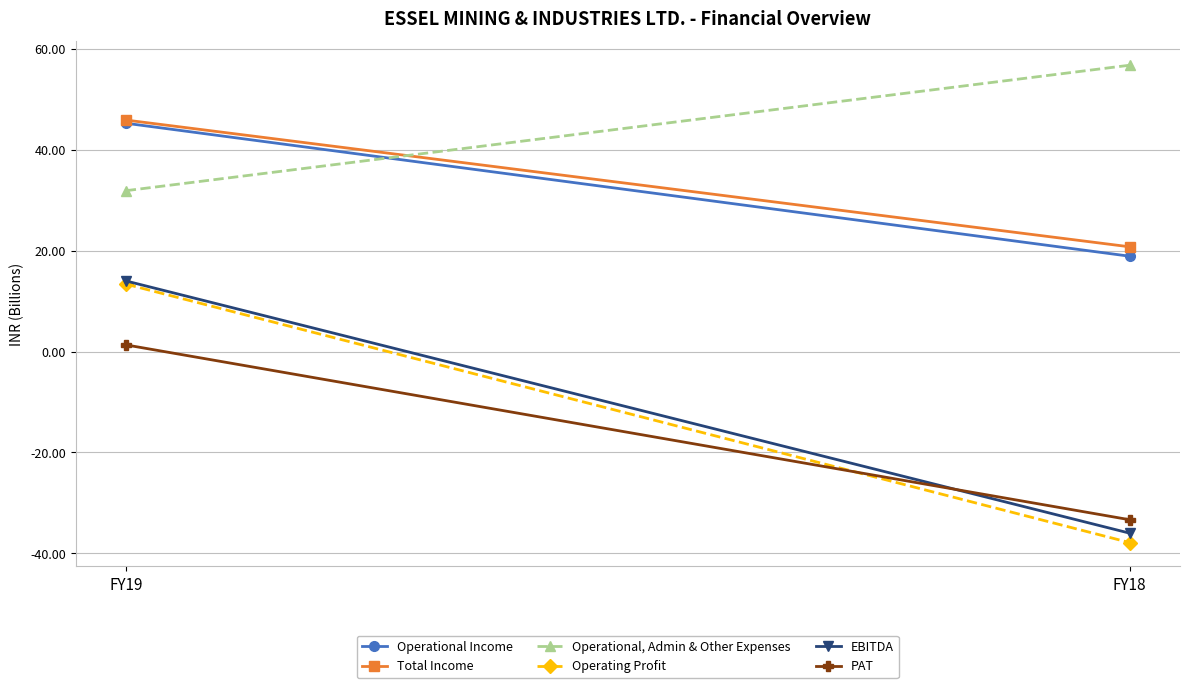

What is the difference between the Operational, Admin & Other Expenses values at FY19 and FY18?

24.9